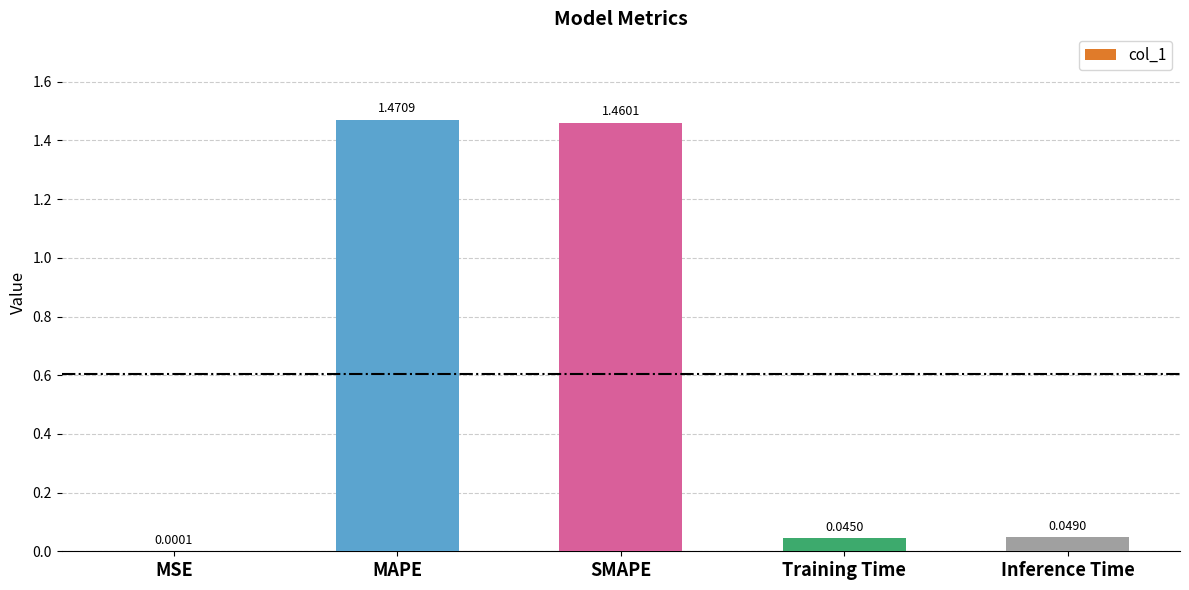

At which label is the value closest to 0?

MSE